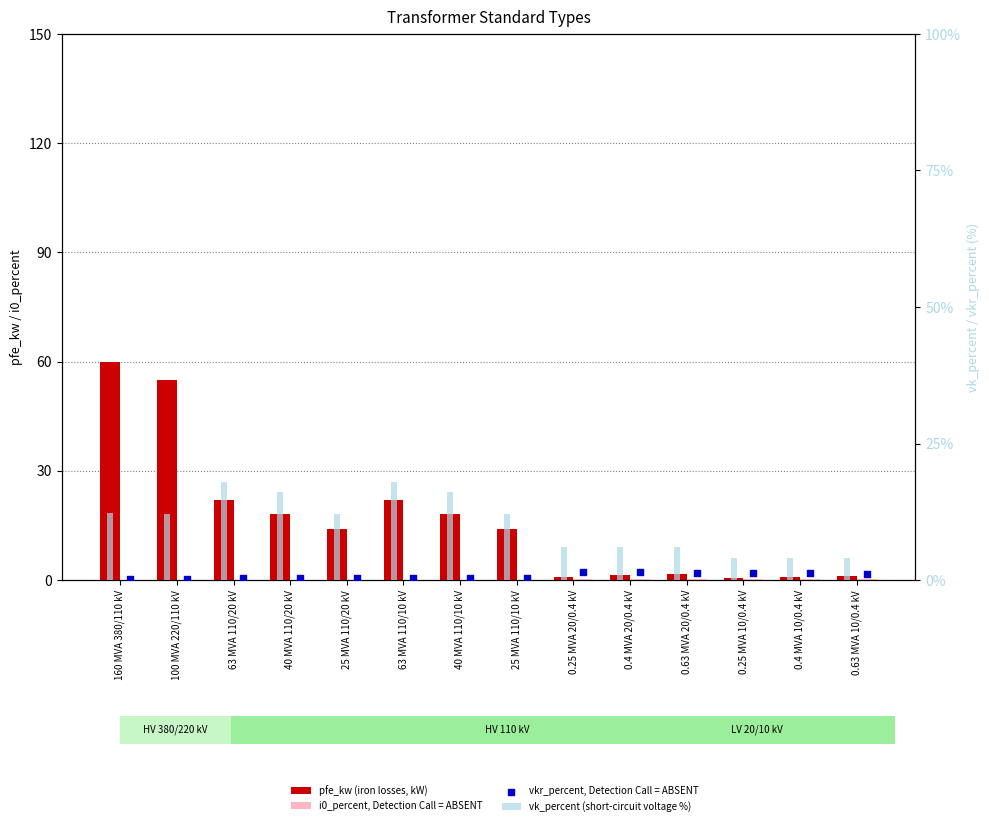

At which category is the sum across all series the highest?

160 MVA 380/110 kV